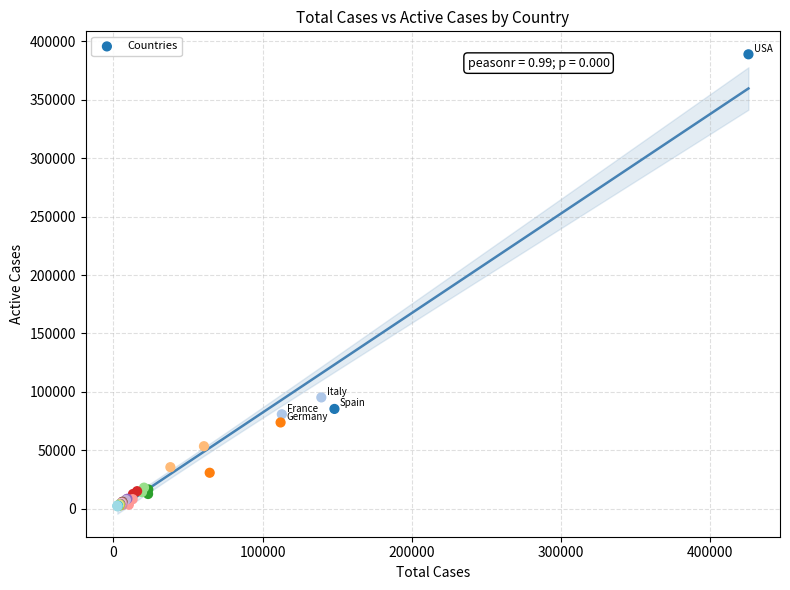

What Y value in the scatter plot is closest to 195487?

95262